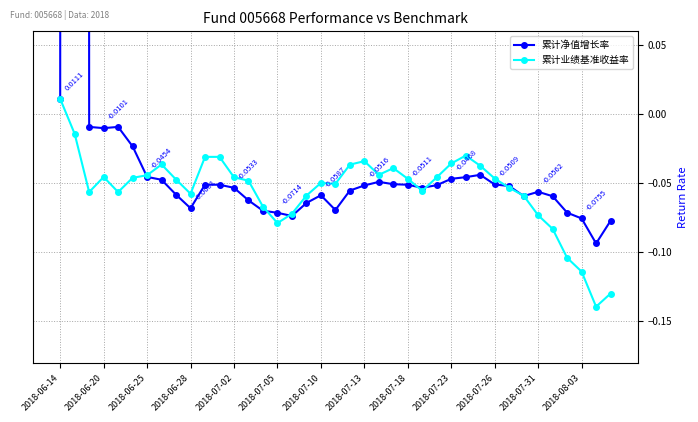

At which label does 累计业绩基准收益率 reach its peak?

2018-06-14